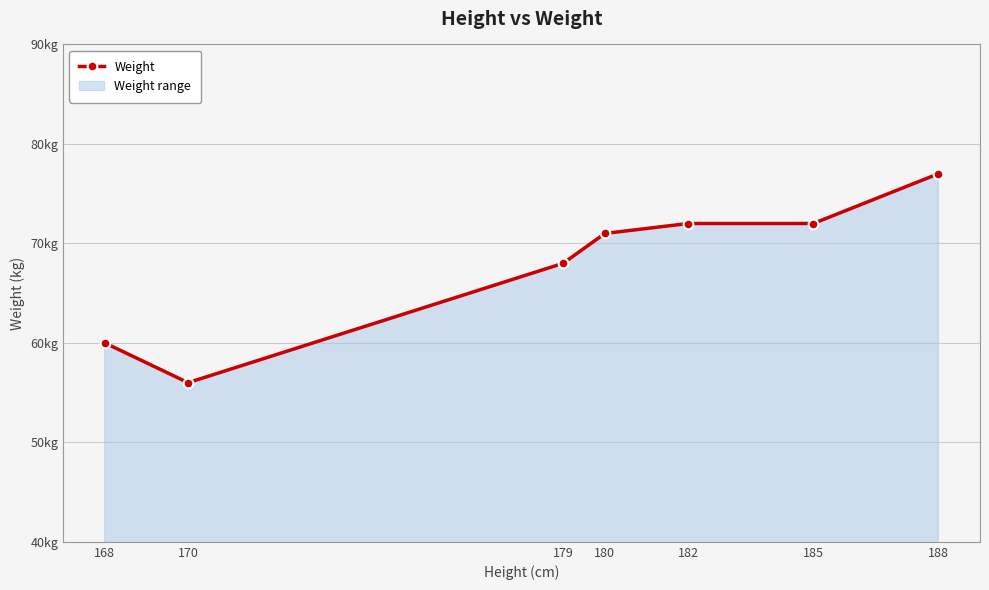

How many data points are above 71?

3